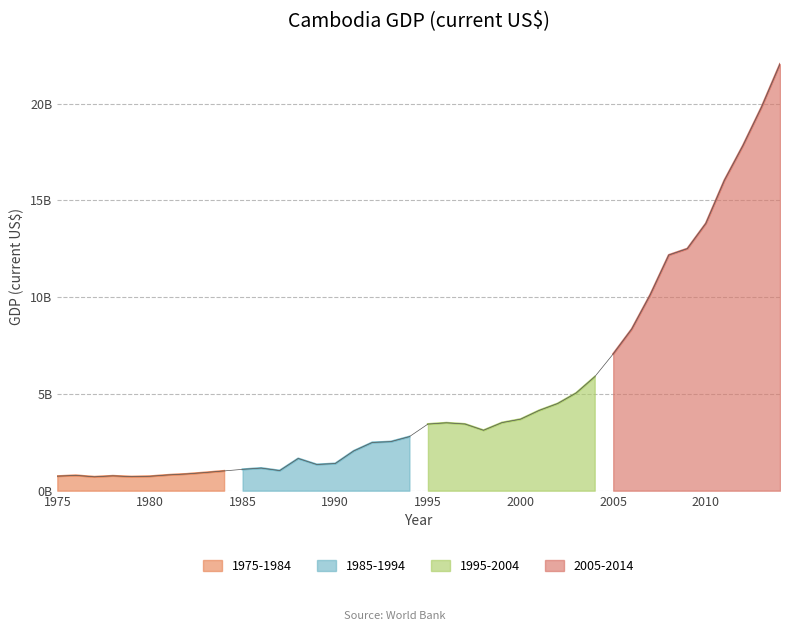

Between 1977 and 1984, which is larger?

1984